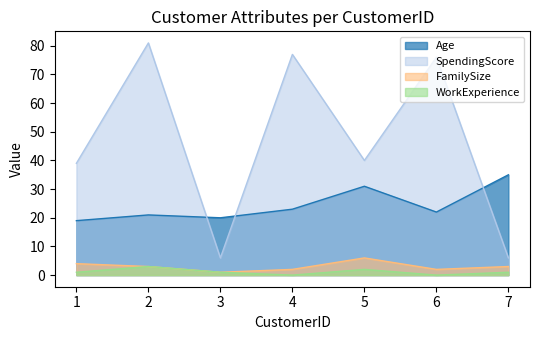

True or false: SpendingScore and FamilySize intersect in this chart.

False